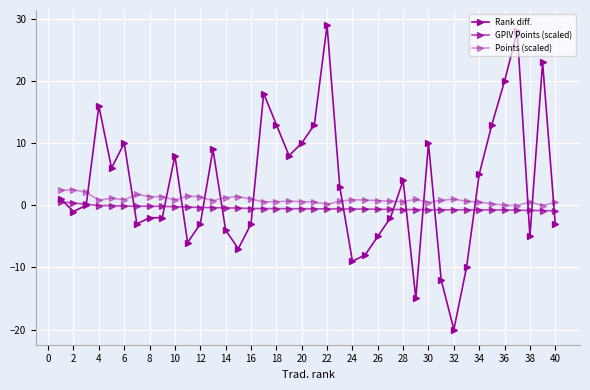

How many data points in Rank diff. are less than 1?

20